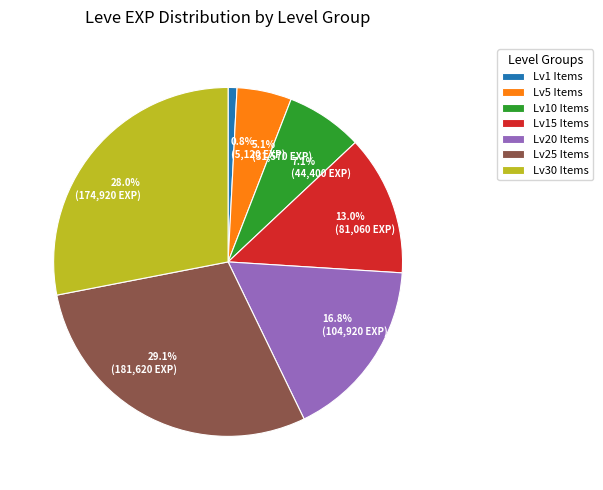

Does any single category account for the majority?

No